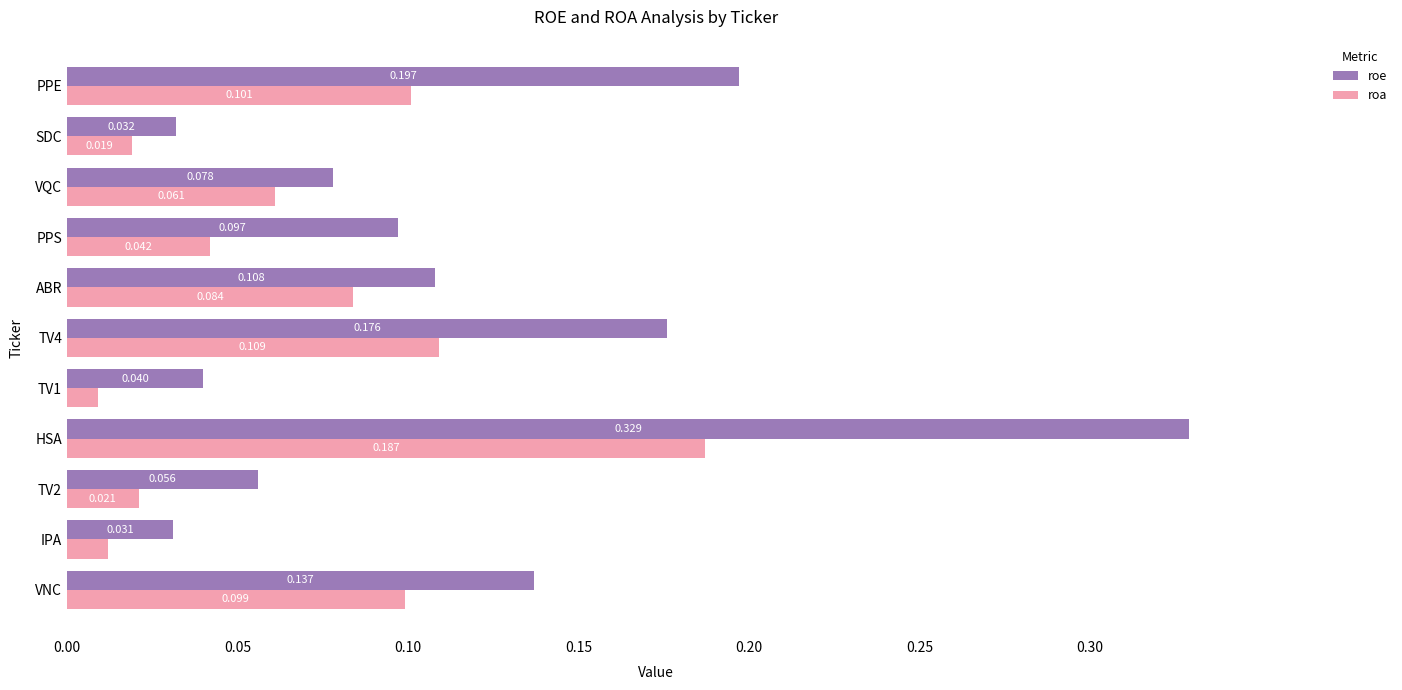

At PPE, list the series in order from largest to smallest.

roe, roa